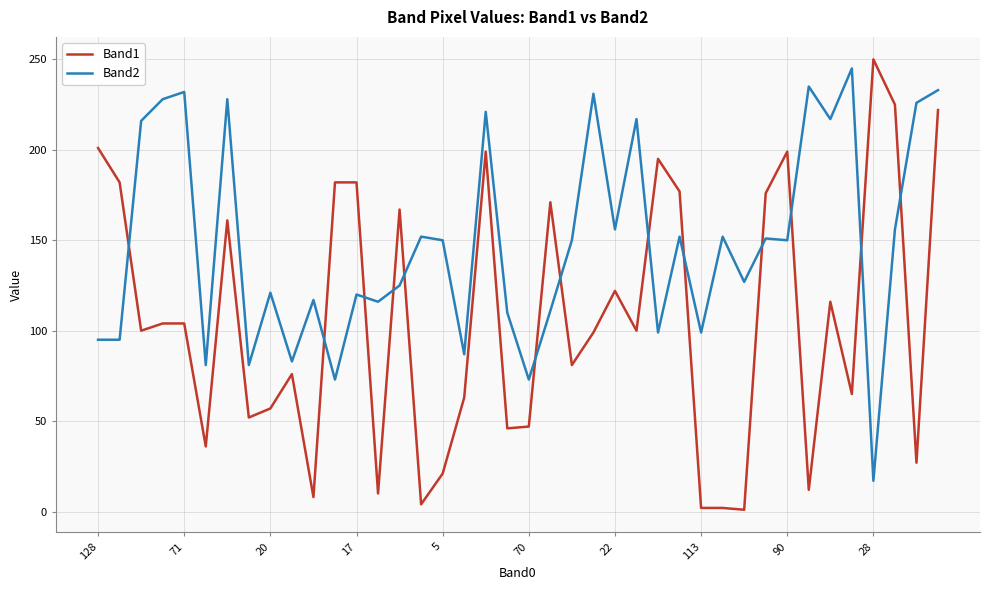

Which series has the largest total across all categories?

Band2